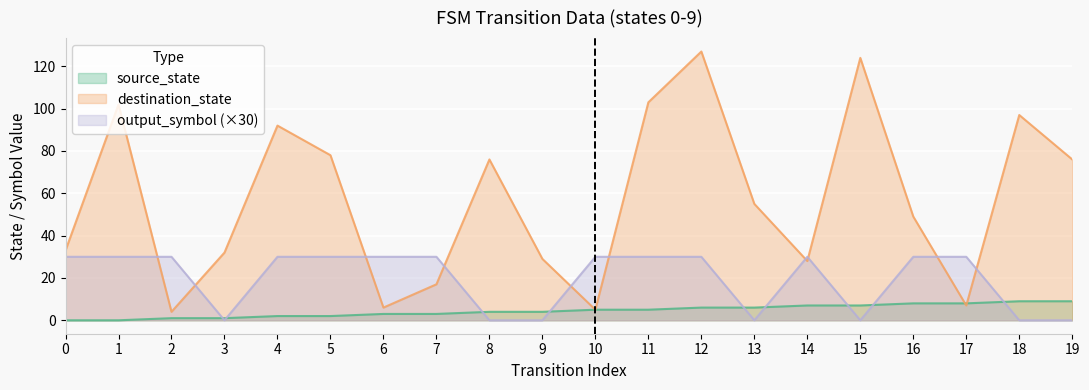

At which label does source_state reach its peak?

18